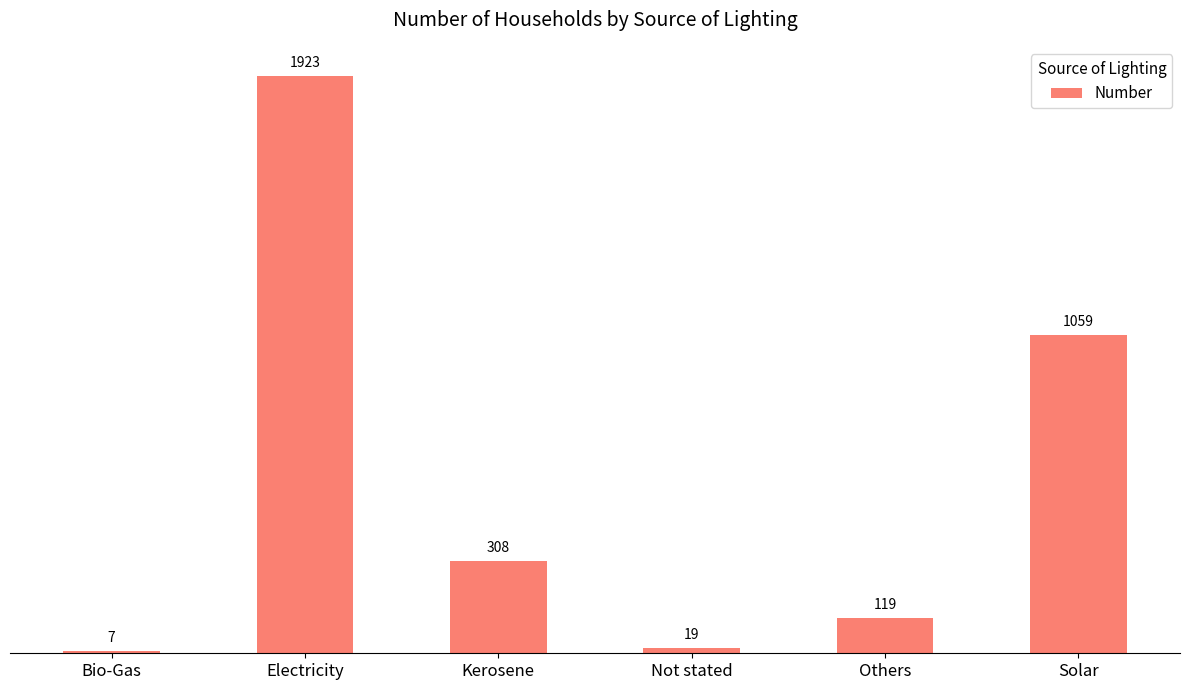

What is the change in value from Electricity to Kerosene?

-1615